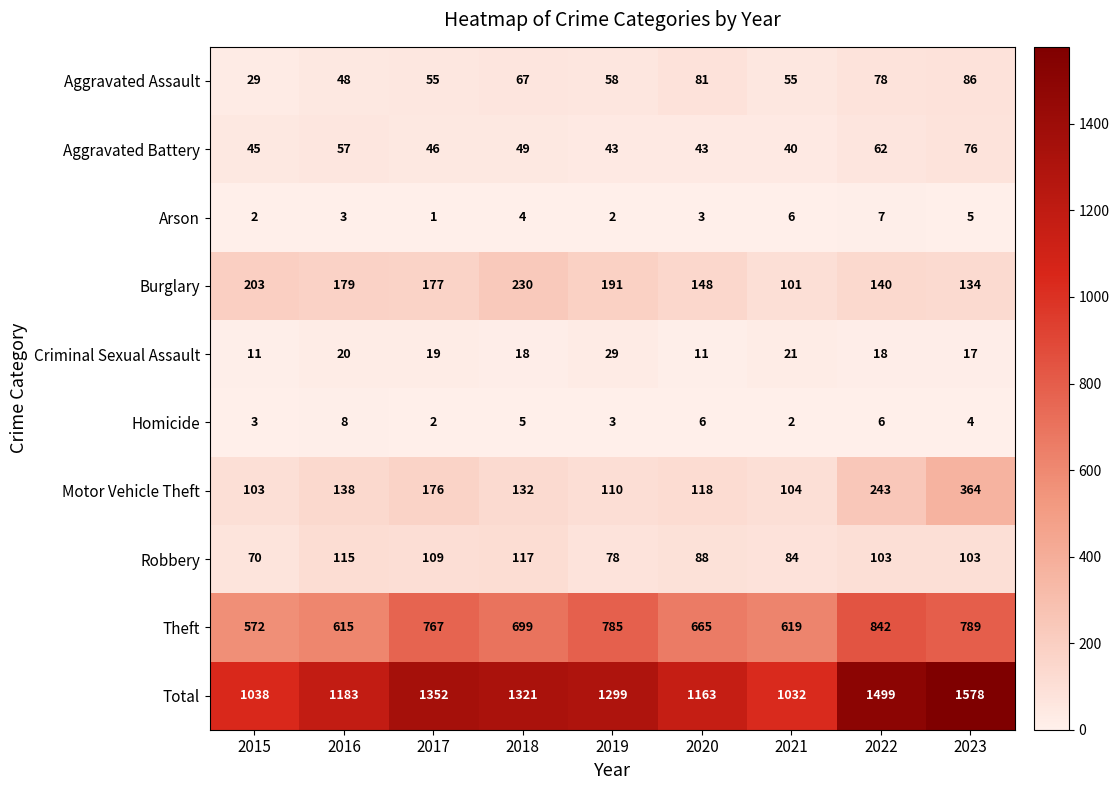

What is the difference between the Criminal Sexual Assault values at 2020 and 2023?

6